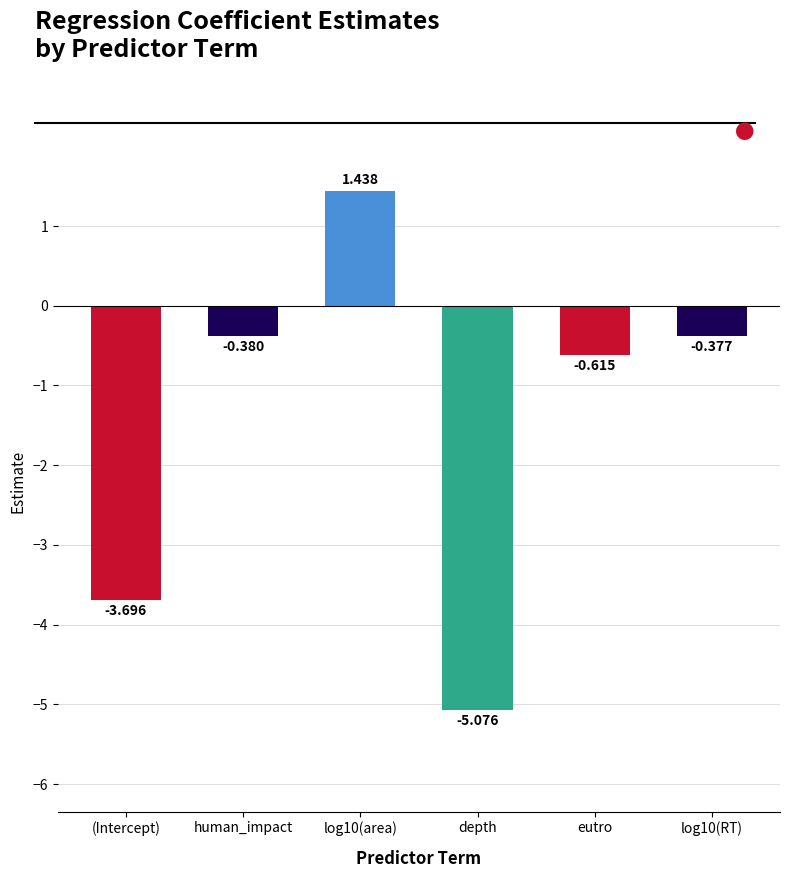

What is the label of the 6th bar from the right?

(Intercept)